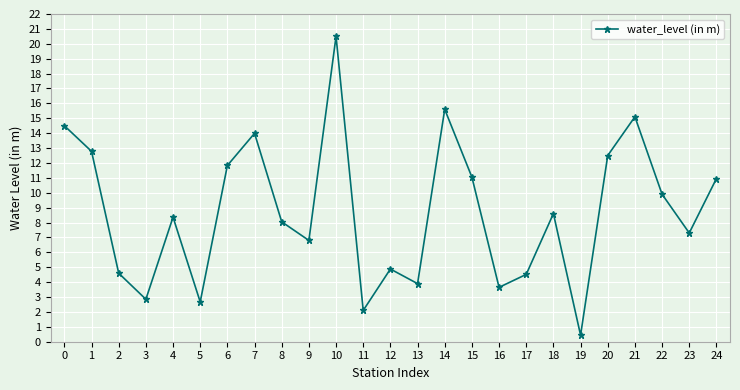

Is it true that the value at 15 is 11.1?

True